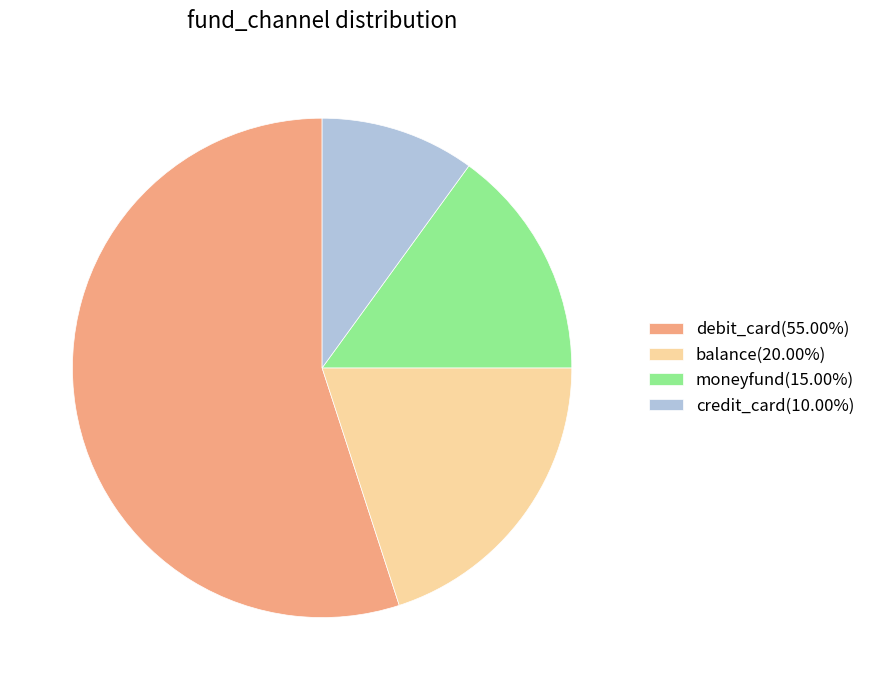

How many segments does this pie chart have?

4